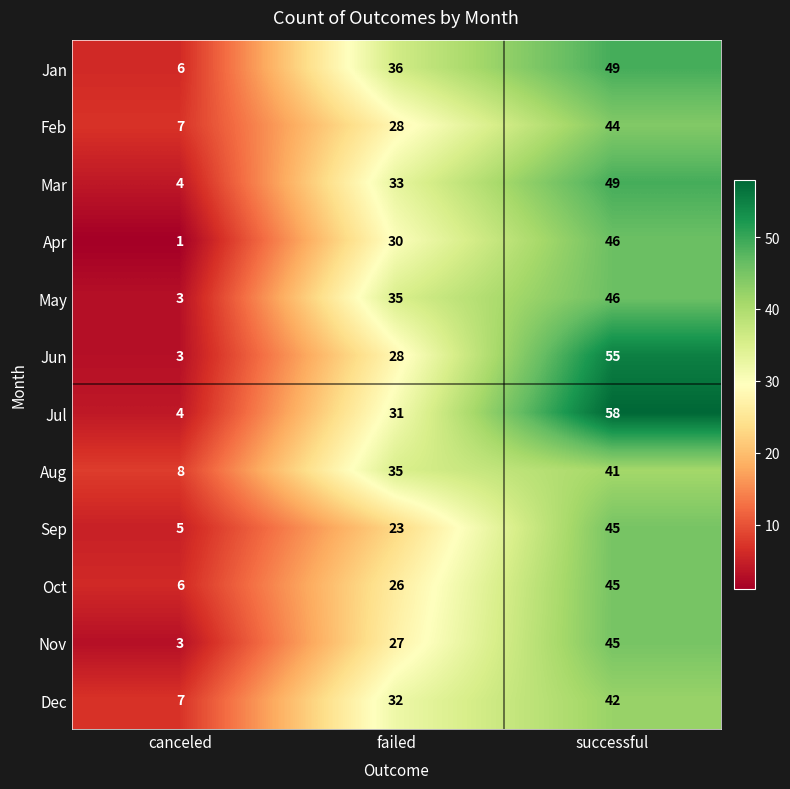

Count the number of data series in this chart.

12